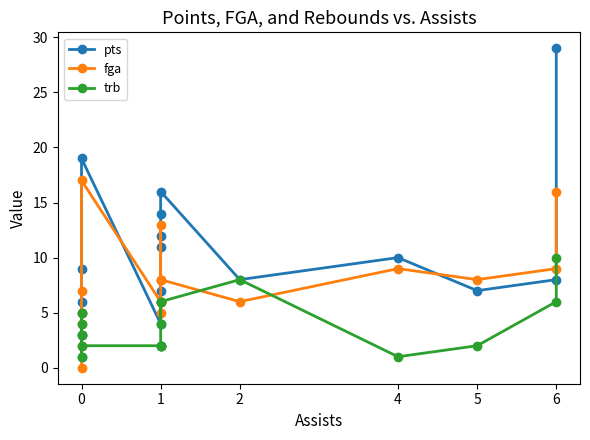

At which category does trb reach its first local peak?

2